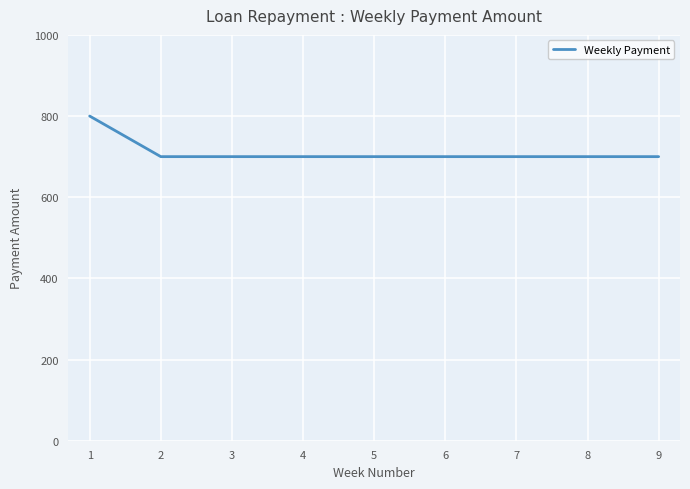

What is the ratio of the value at 9 to the value at 2?

1.0